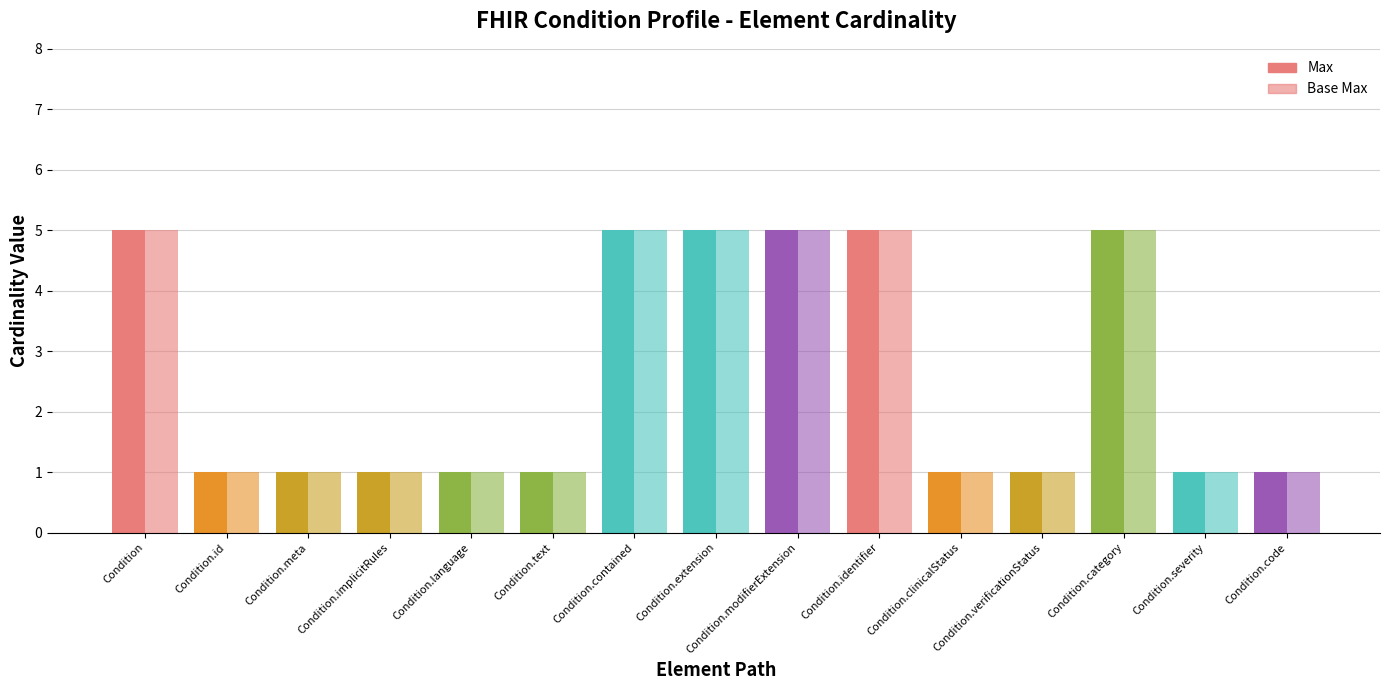

How many categories are shown in the chart?

15